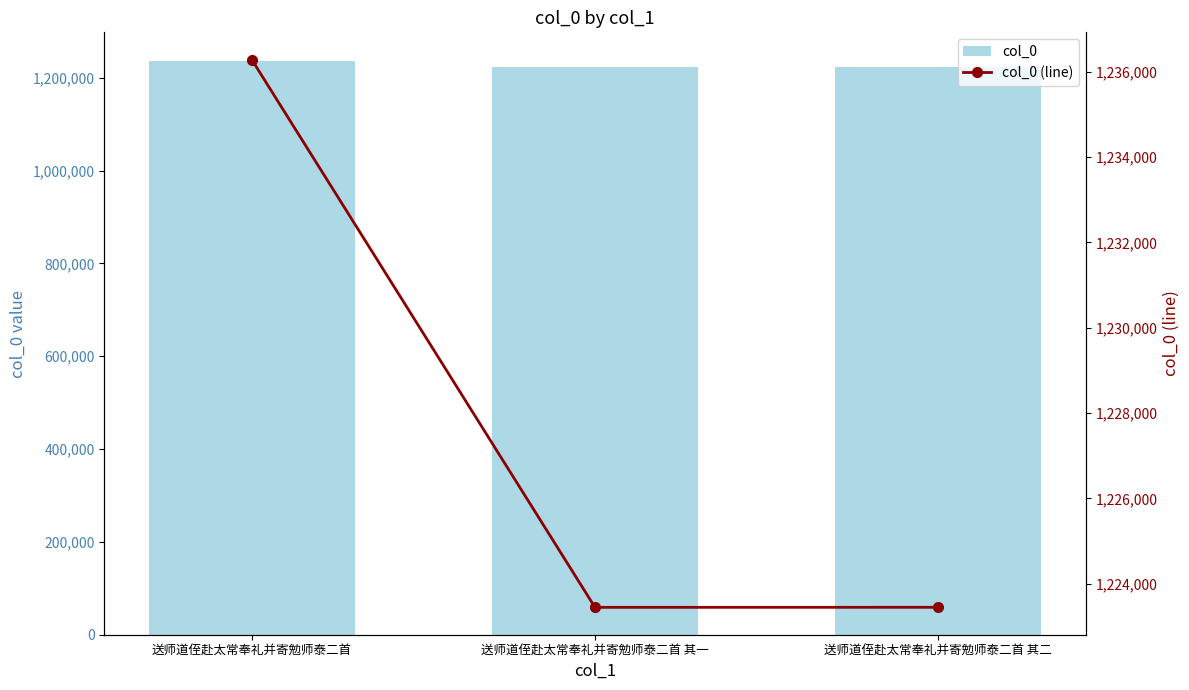

Reading left to right, transcribe all the data shown in this chart.

col_0: 送师道侄赴太常奉礼并寄勉师泰二首=1236284	送师道侄赴太常奉礼并寄勉师泰二首 其一=1223446	送师道侄赴太常奉礼并寄勉师泰二首 其二=1223447
col_0 (line): 送师道侄赴太常奉礼并寄勉师泰二首=1236284	送师道侄赴太常奉礼并寄勉师泰二首 其一=1223446	送师道侄赴太常奉礼并寄勉师泰二首 其二=1223447